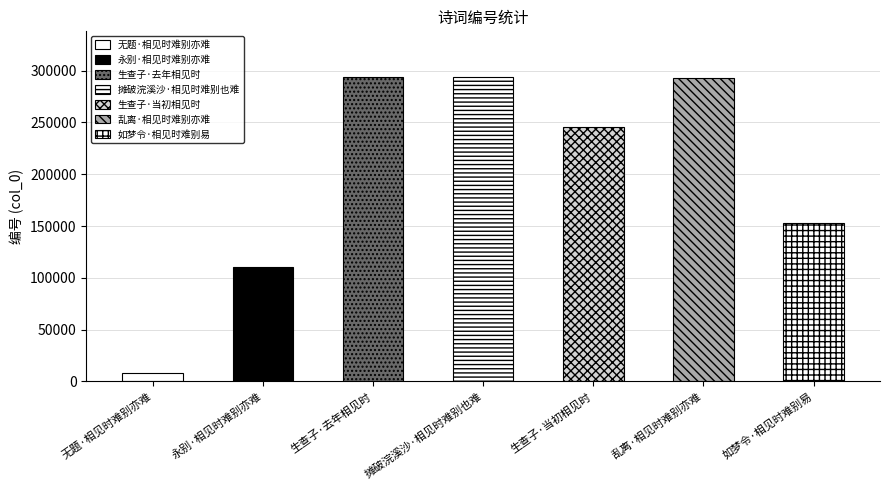

What is the difference between the values at 如梦令·相见时难别易 and 摊破浣溪沙·相见时难别也难?

141116